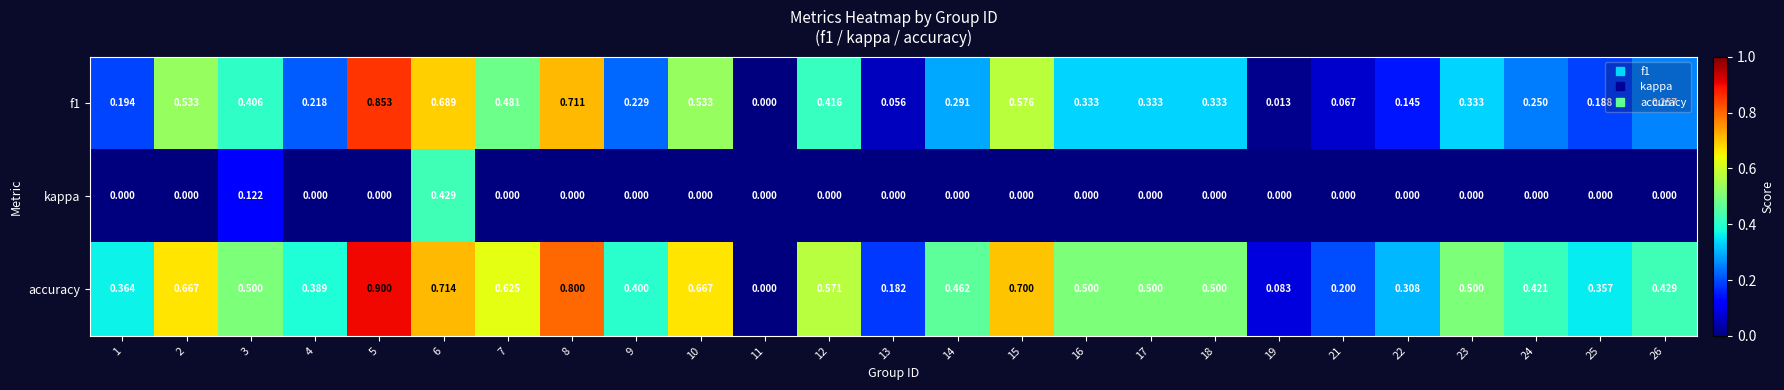

Which series has the largest range (max minus min)?

accuracy